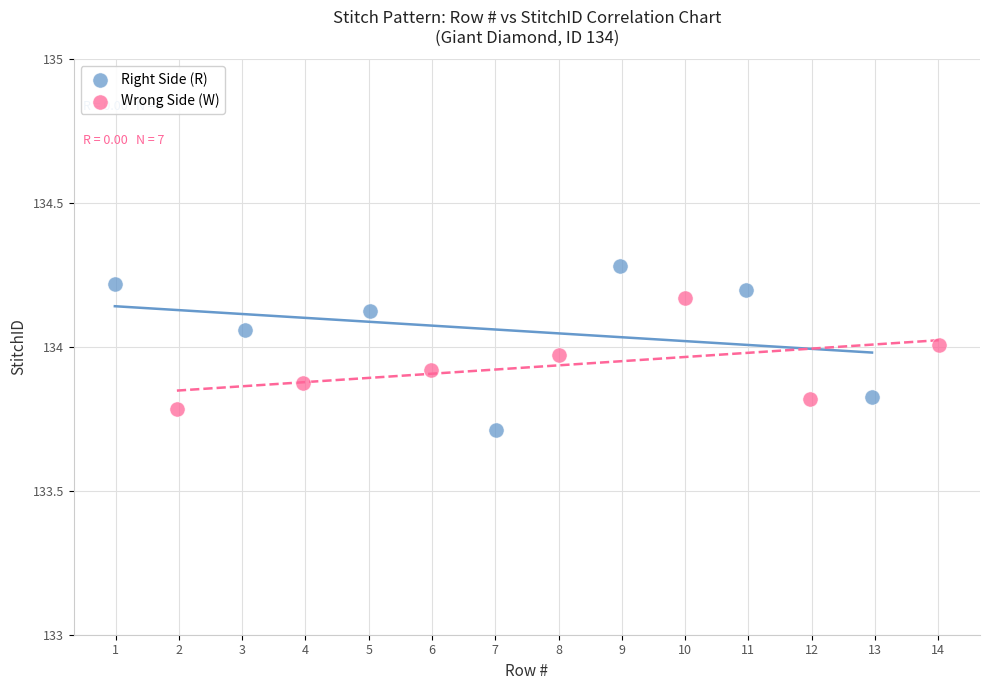

Which series has the widest spread of Y values?

Right Side (R)